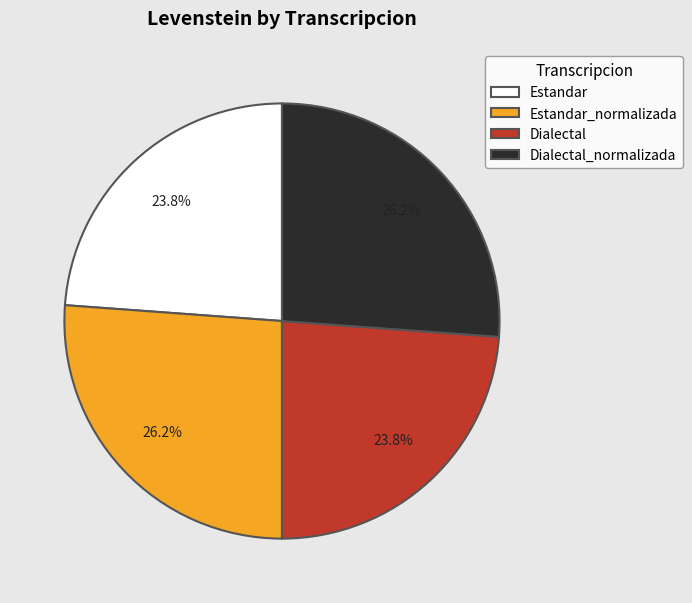

What percentage is the Estandar_normalizada slice, to the nearest percent?

26%